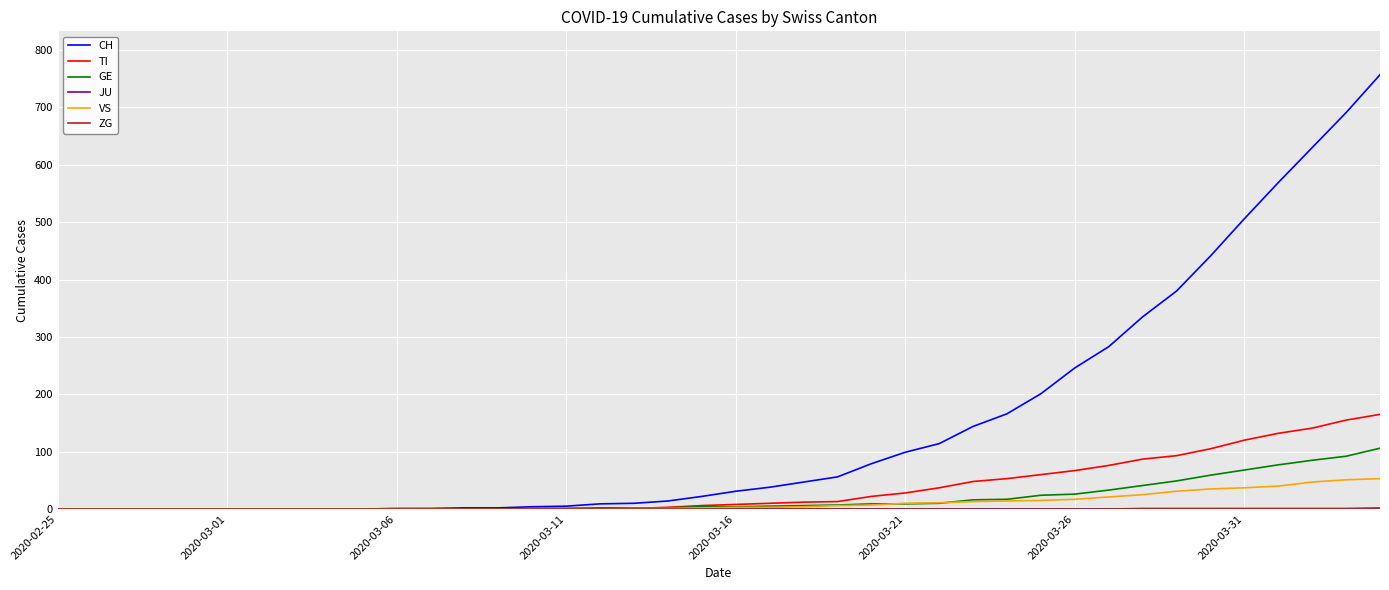

What is the highest value of the GE series?

106